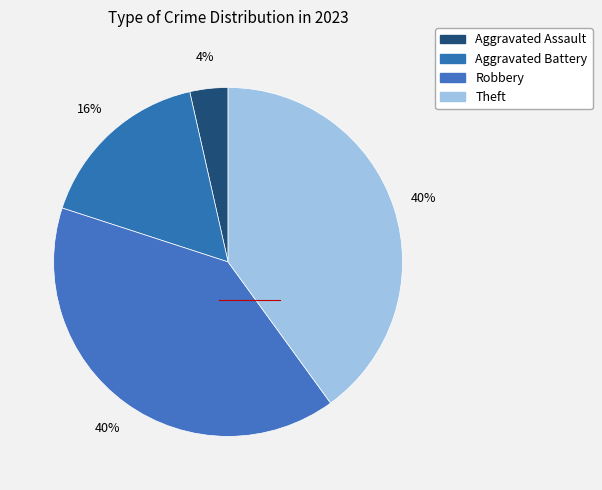

Is Robbery the majority of the pie?

No